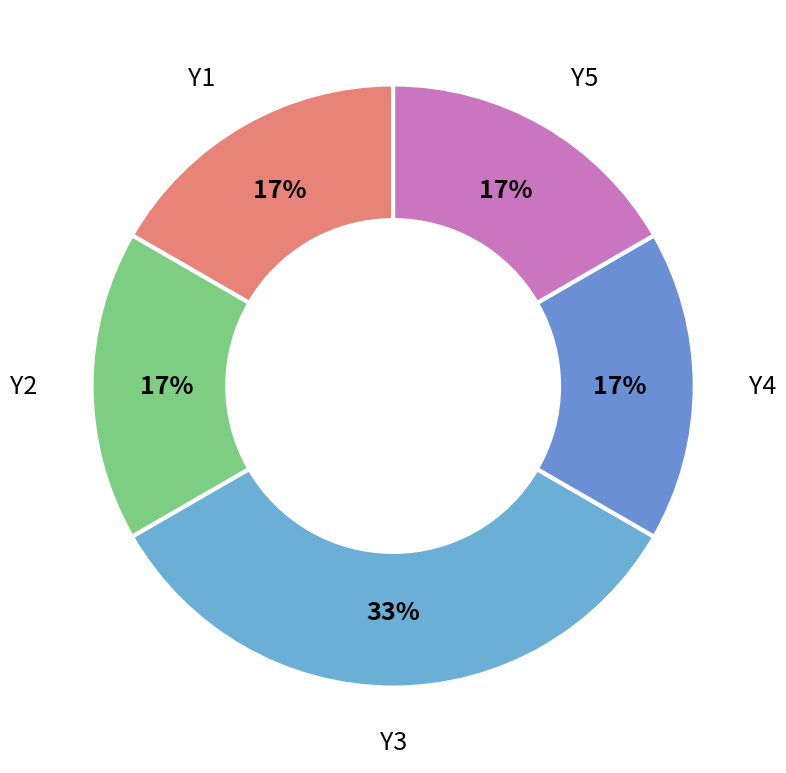

To the nearest percent, what portion does Y1 represent?

17%